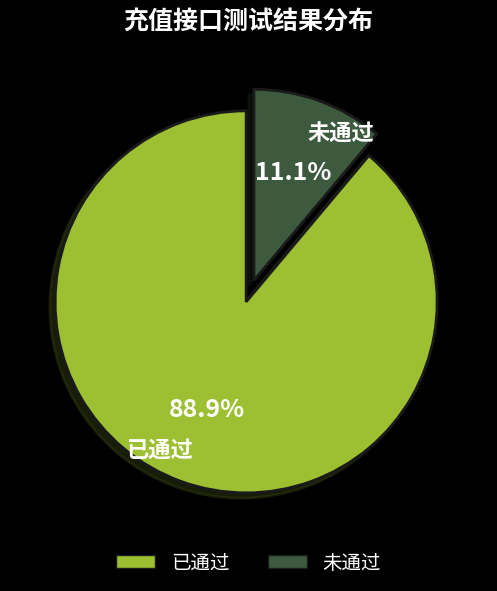

Rank the categories by value from highest to lowest.

已通过, 未通过